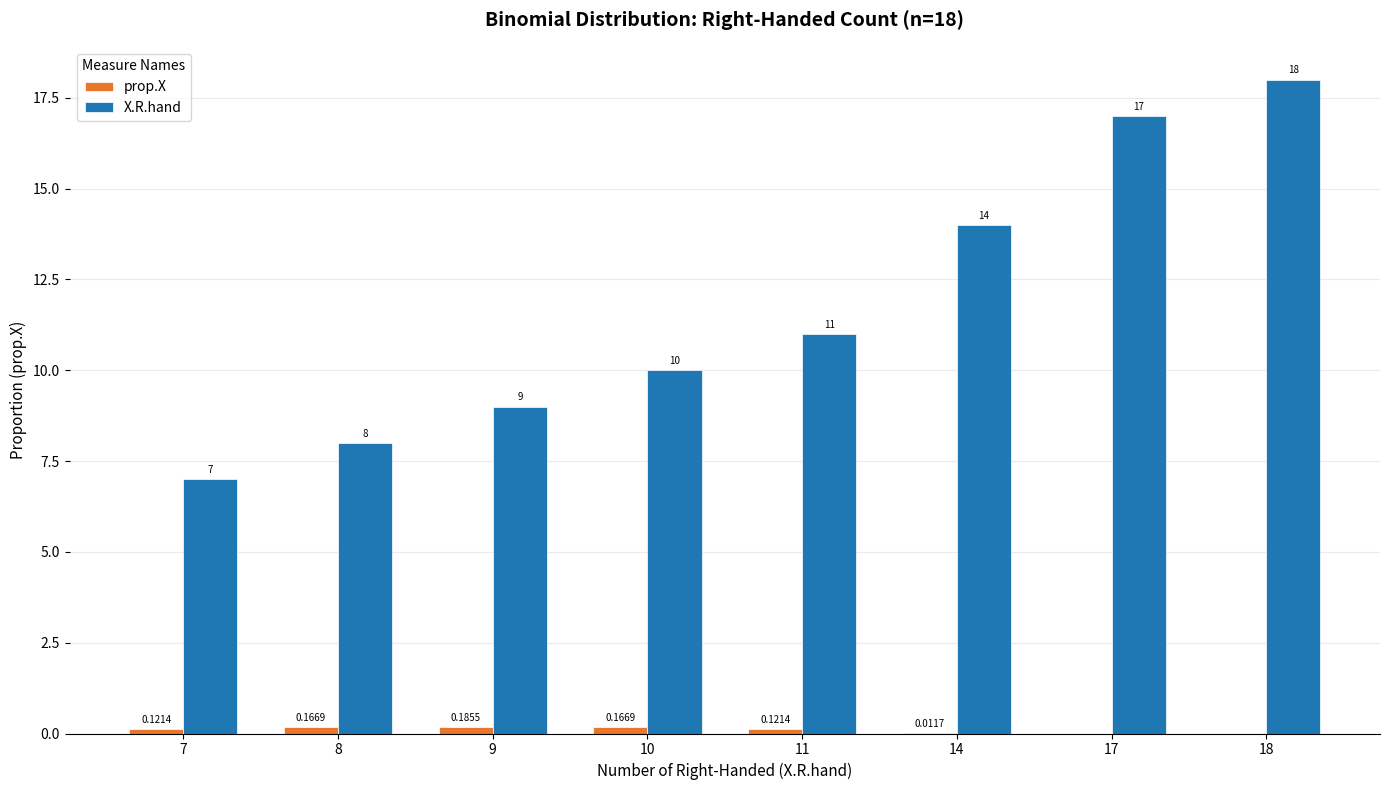

Is it true that X.R.hand equals 8.0 at 8?

True